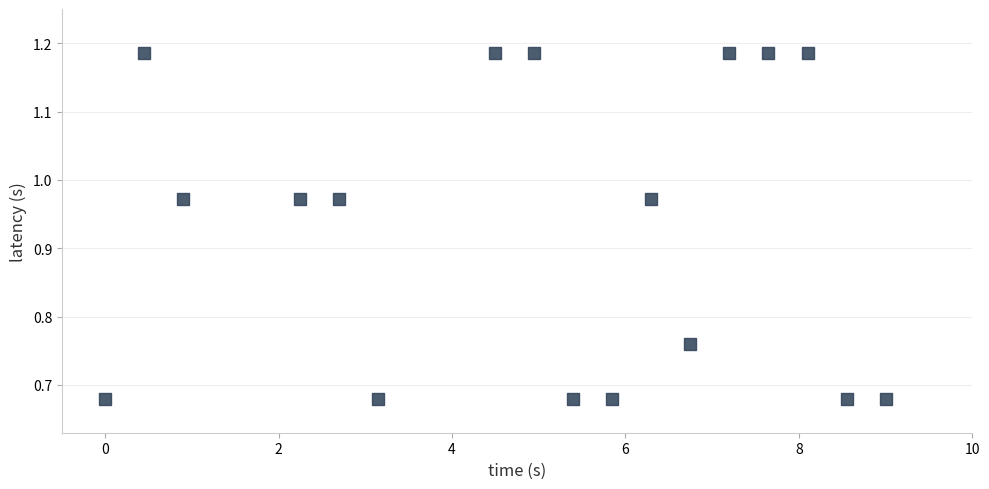

What is the range of Y values (max minus min)?

0.5